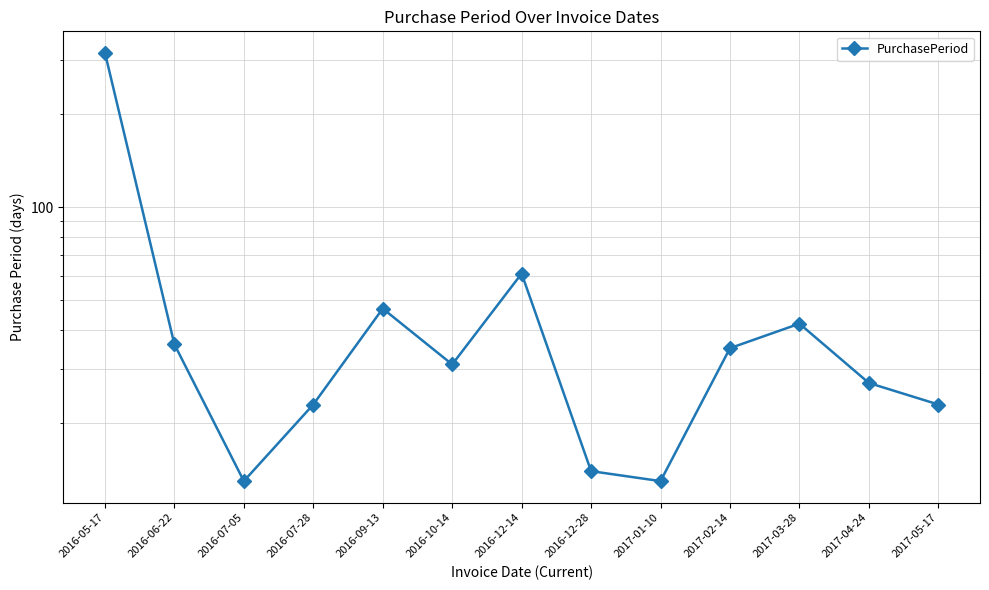

At which label does the data first exceed 31?

2016-05-17